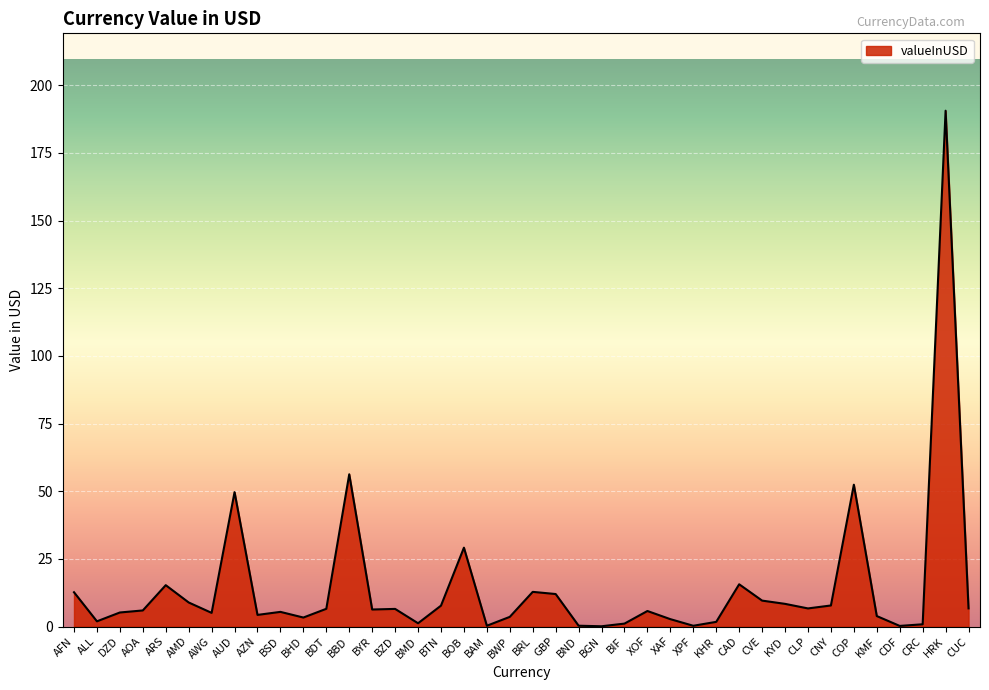

The value at BND is 0.3. True or false?

True